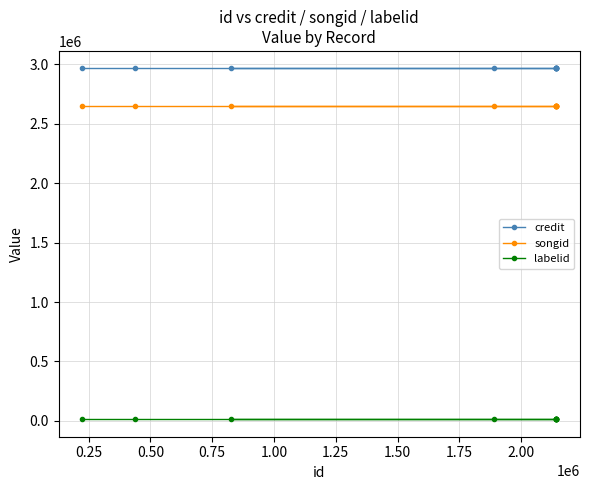

What is the sum of all credit values?

32591999